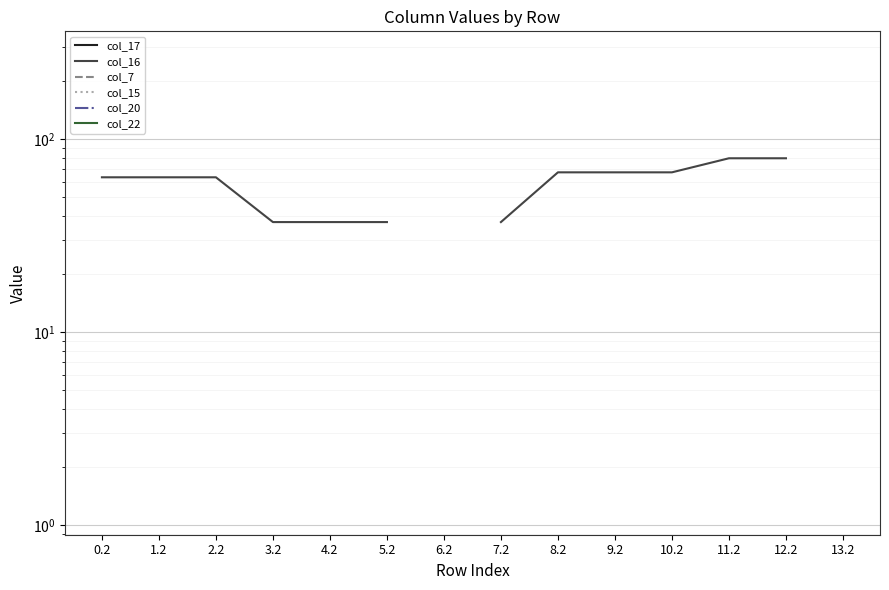

Which label corresponds to the largest value in the chart?

13.2